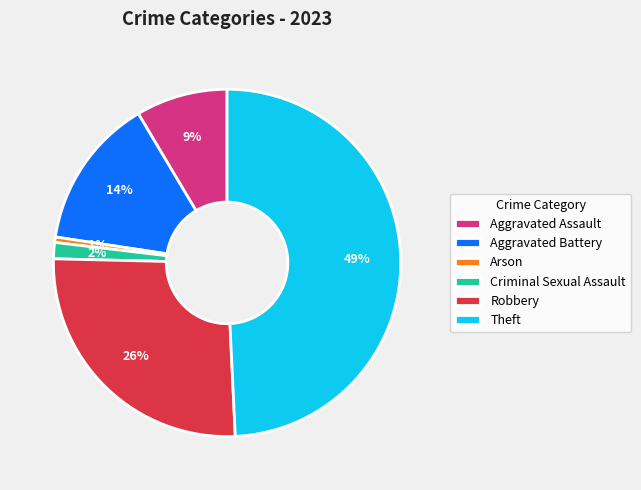

Do Aggravated Battery and Arson together represent more than half of the pie?

No